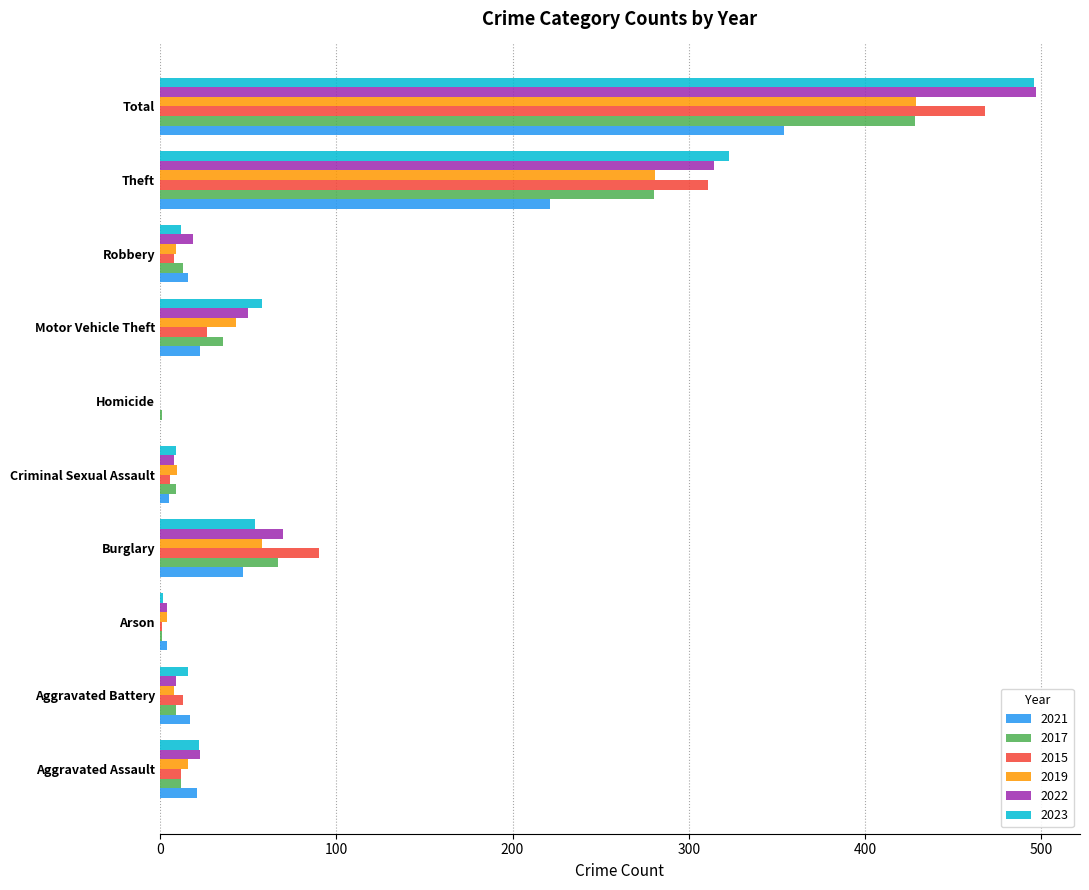

What is the sum of all 2019 values?

858